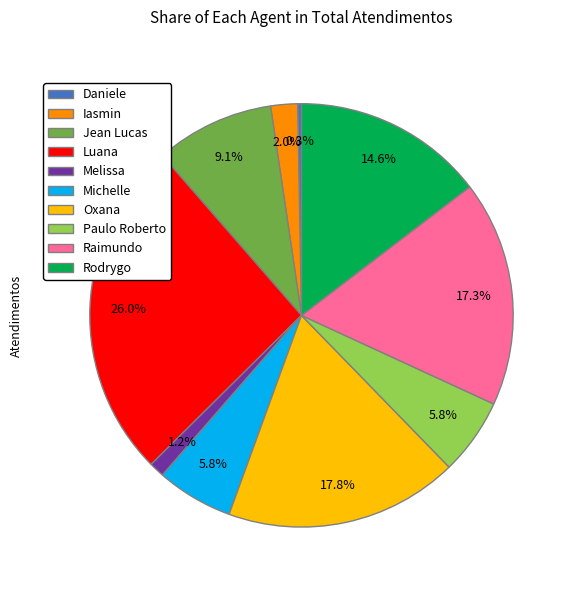

What is the ratio of the value at Jean Lucas to the value at Rodrygo?

0.6